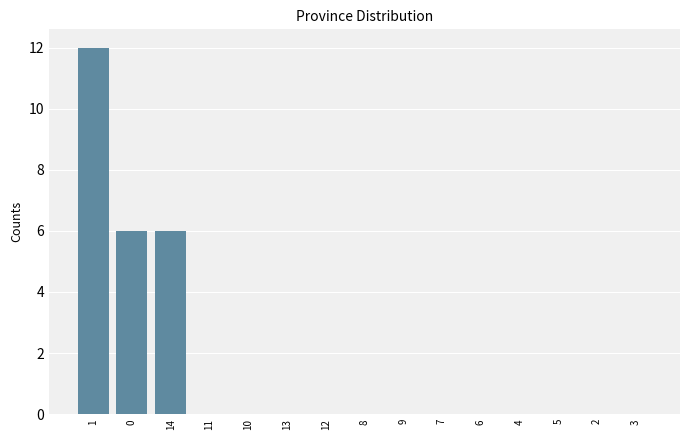

What is the maximum value shown in the chart?

12